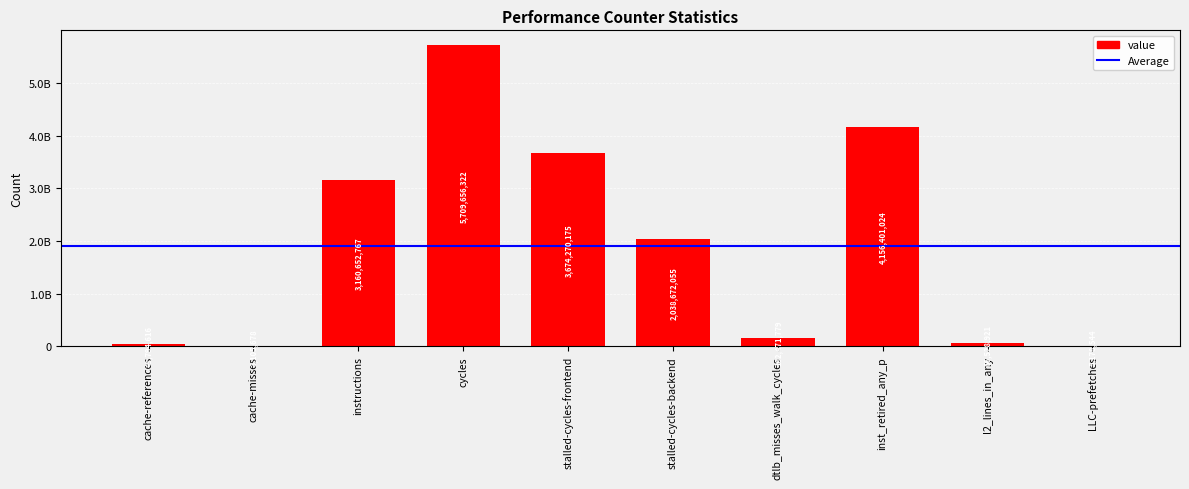

What is the average value?

1901873188